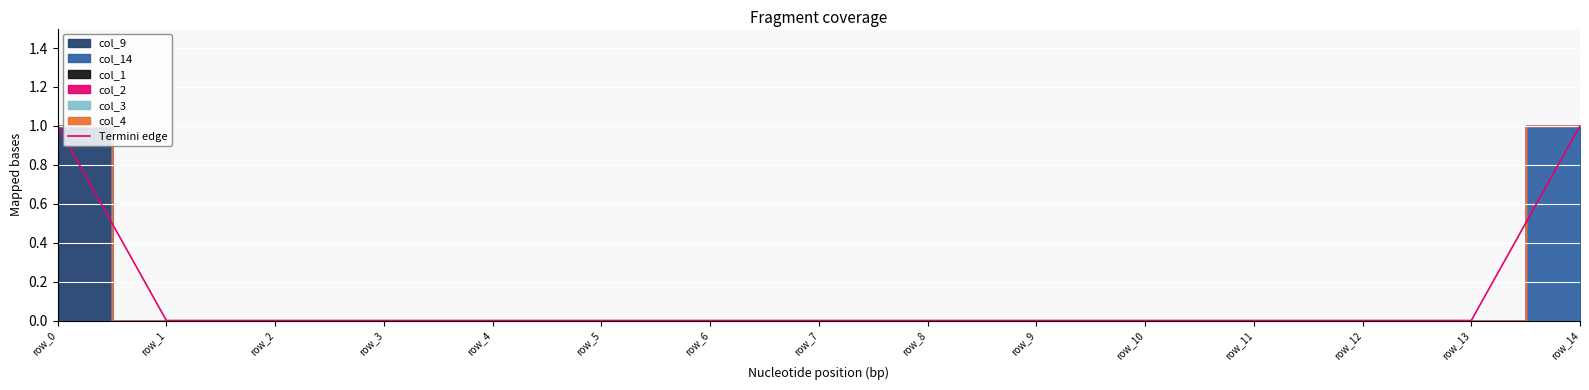

Count the values in the range 0 to 1.

15